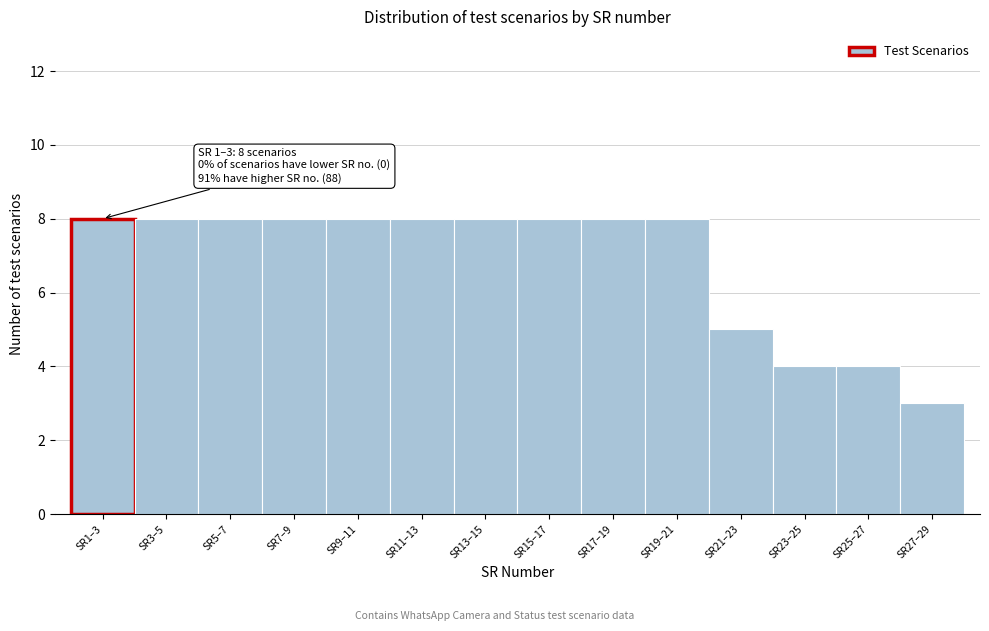

Reading right to left, transcribe all the data shown in this chart.

3	4	4	5	8	8	8	8	8	8	8	8	8	8